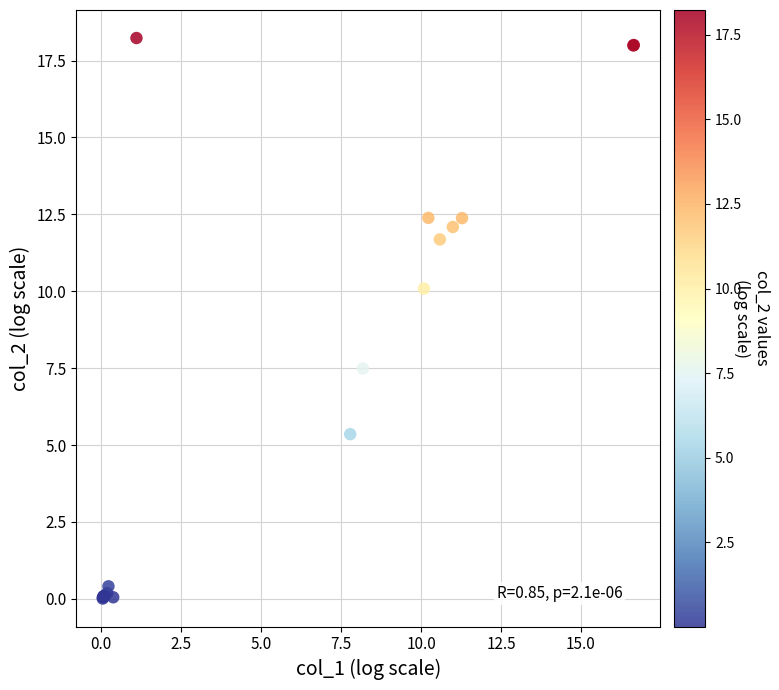

What Y value in the scatter plot is closest to 9?

10.1